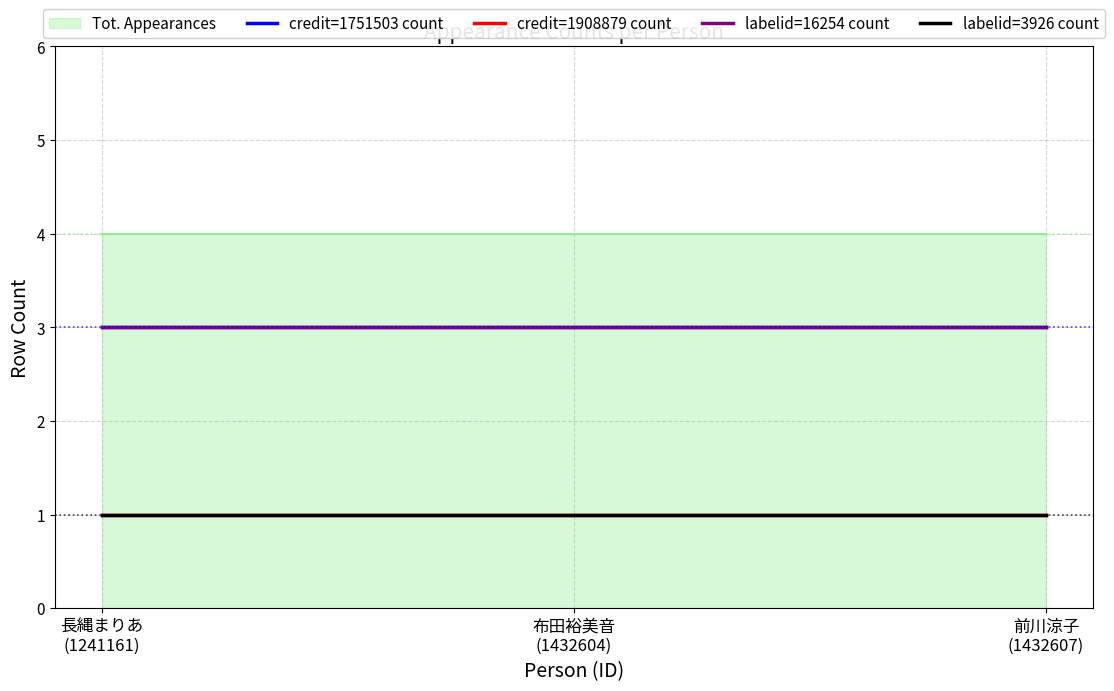

True or false: labelid=3926 count has a value of 1 at 布田裕美音
(1432604).

True